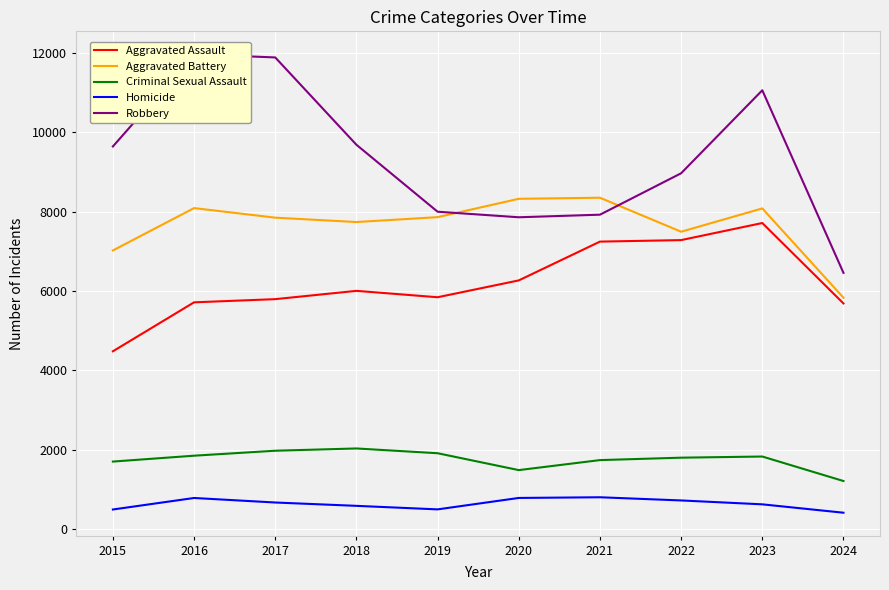

In Robbery, how many points are higher than both neighbors (excluding endpoints)?

2